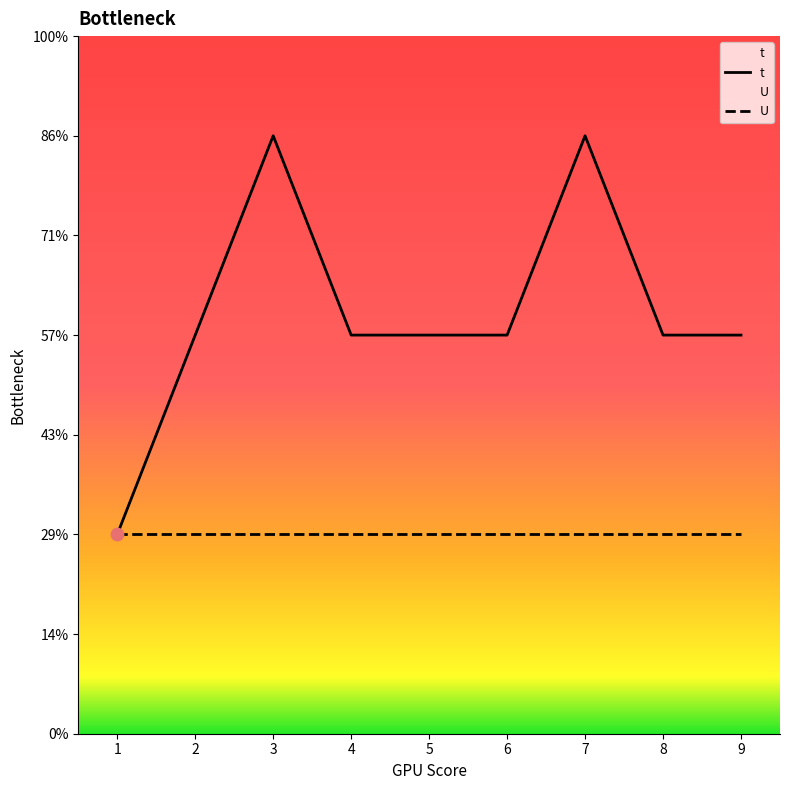

What is the ratio of the value at 6 to the value at 3?

0.7